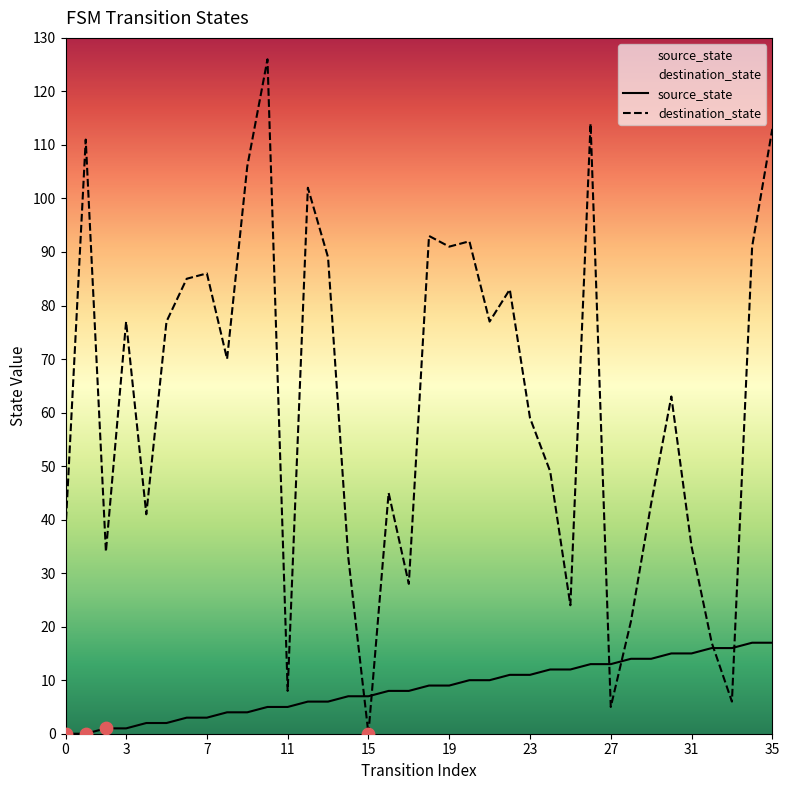

At which category is the sum across all series the highest?

10